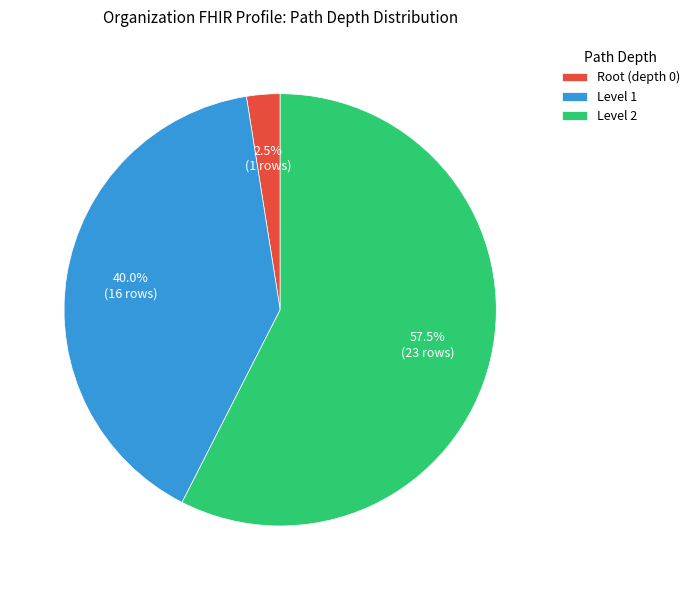

Is there any slice that represents more than half of the pie?

Yes